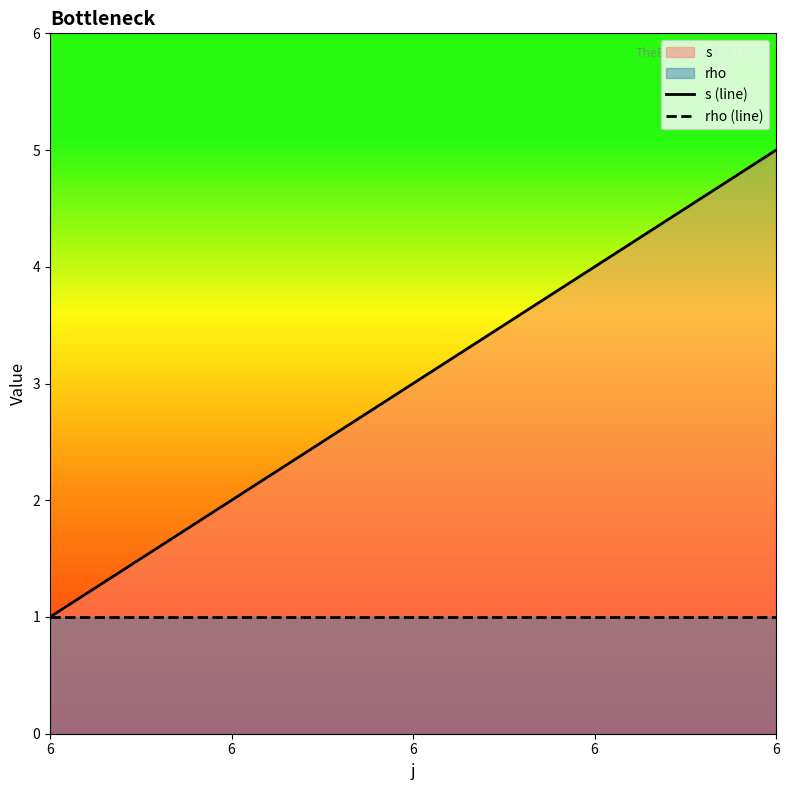

What is the total value across all series at 6?

2